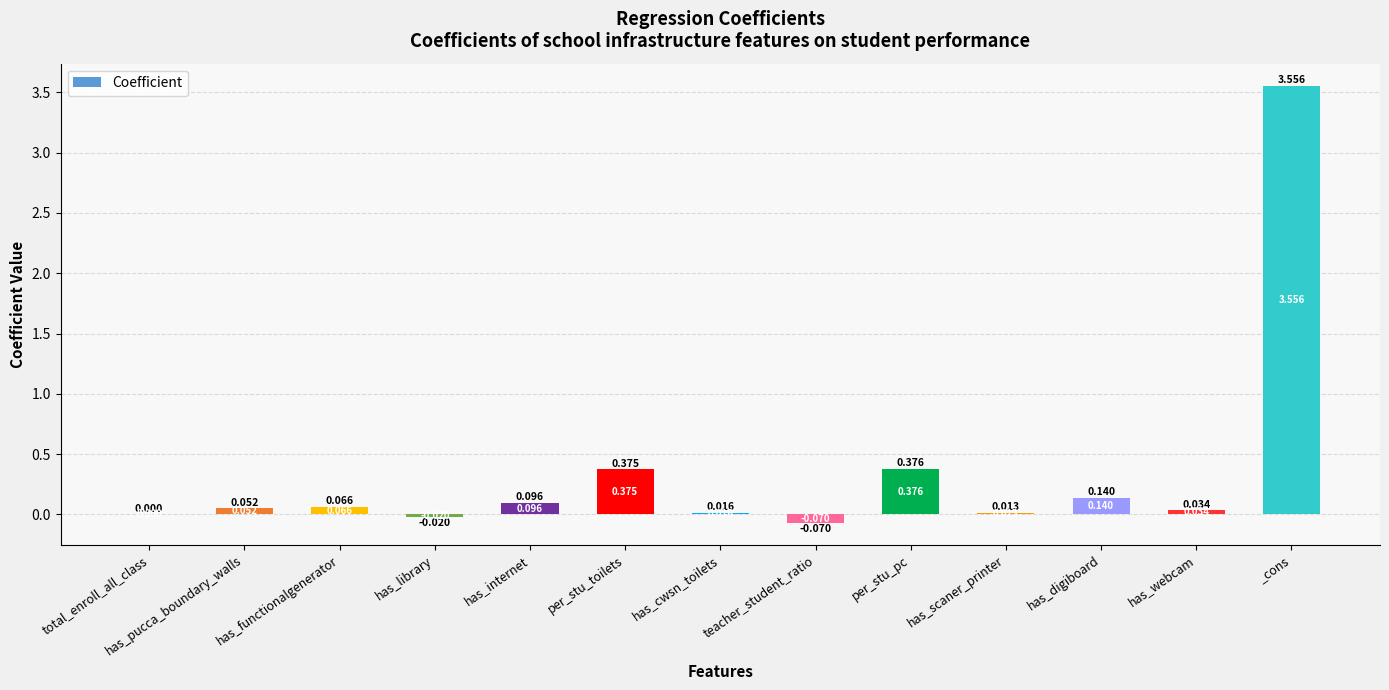

At which category does the chart reach its peak across all series?

_cons